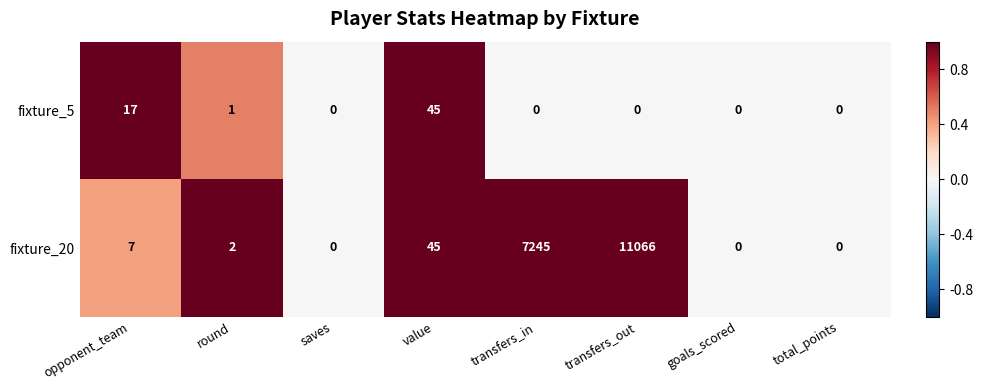

The fixture_5 series shows 0 at transfers_out. True or false?

True